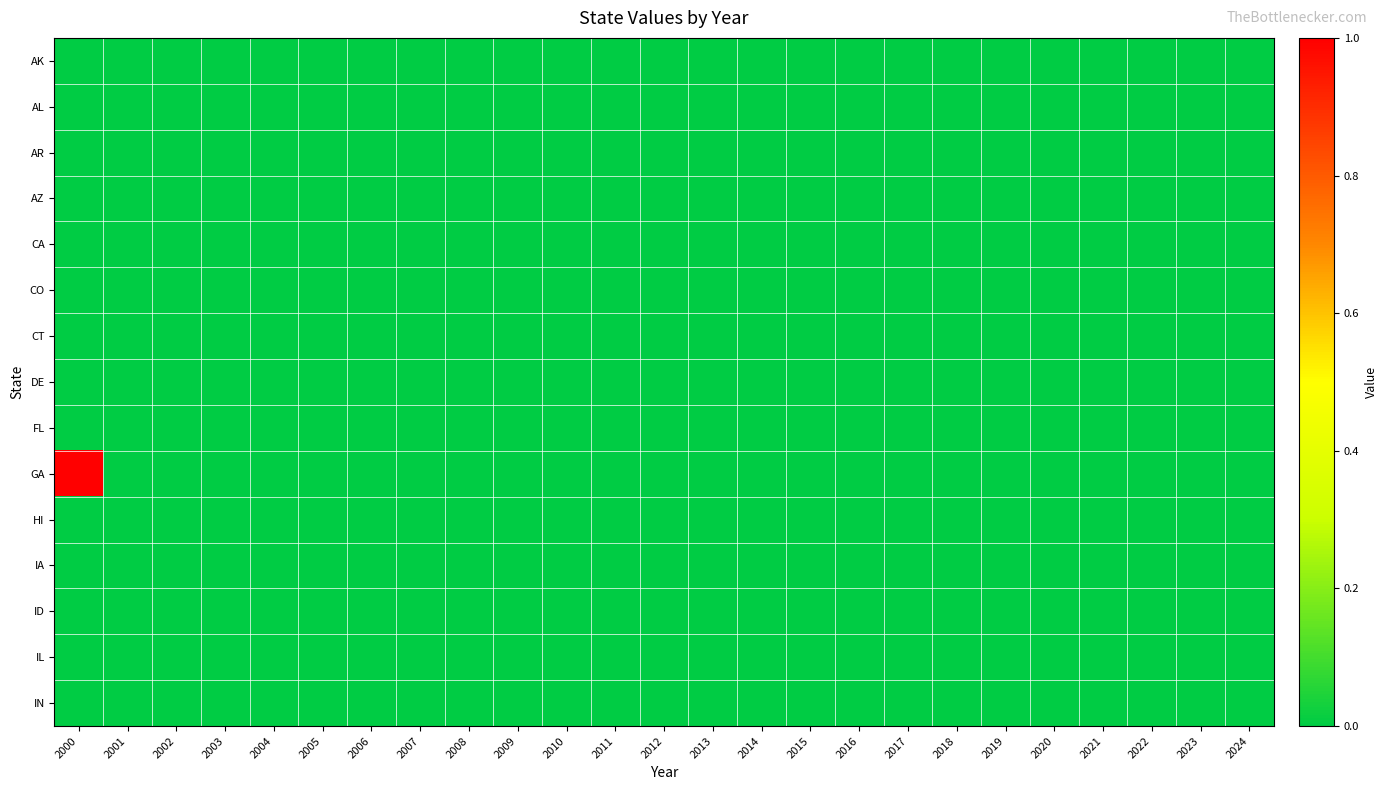

At which category is the sum across all series the highest?

2000